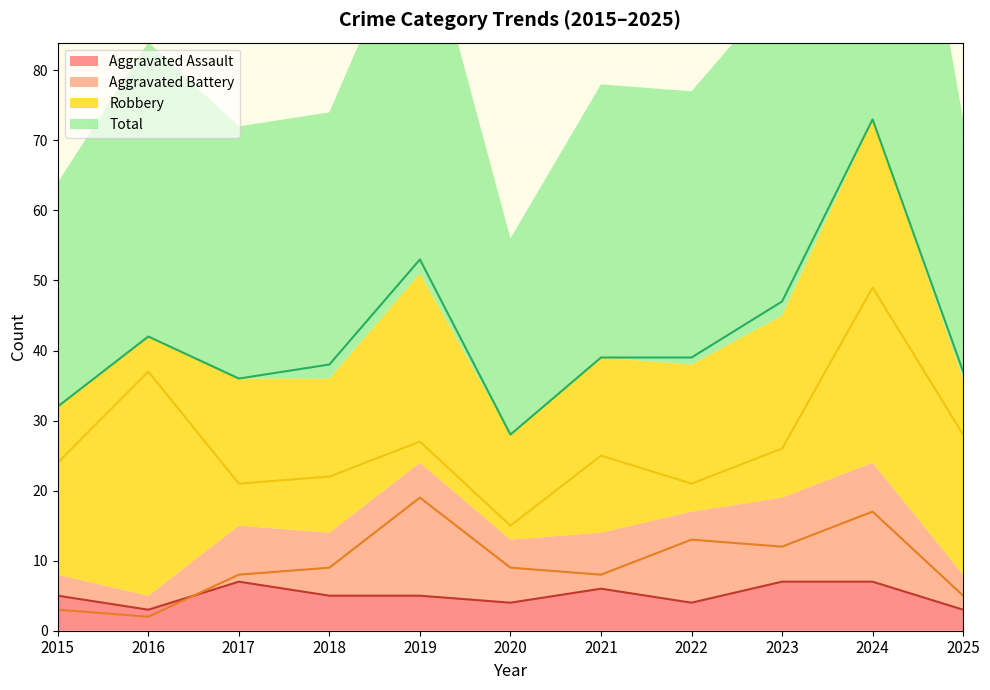

True or false: Robbery and Total intersect in this chart.

False